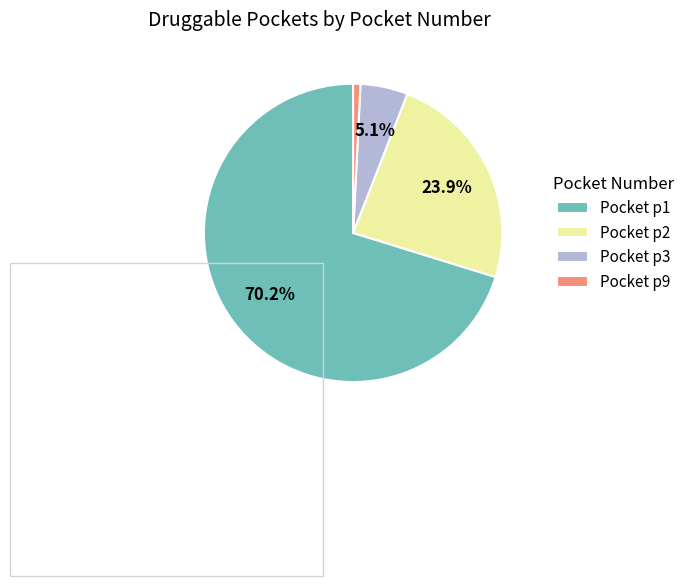

What is the majority slice?

Pocket p1